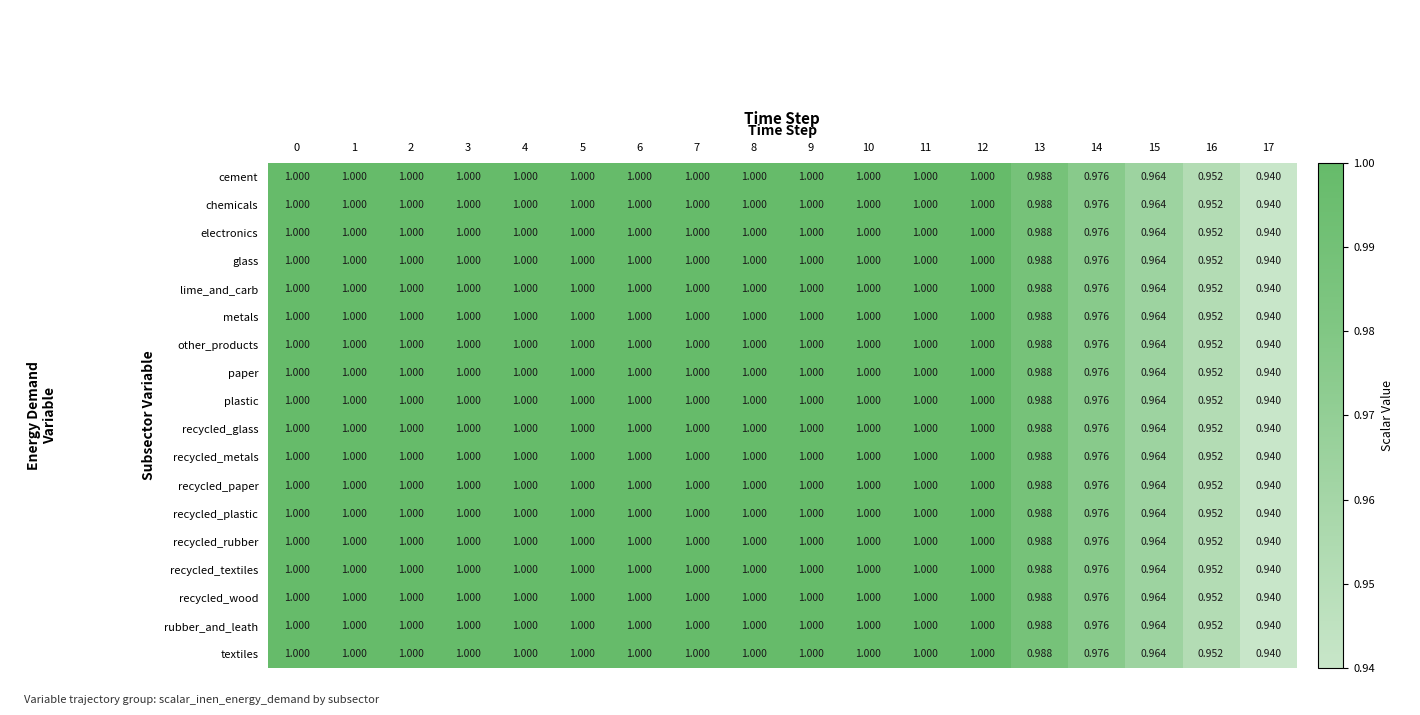

Is the value of glass at 14 greater than the value of recycled_metals at 11?

No